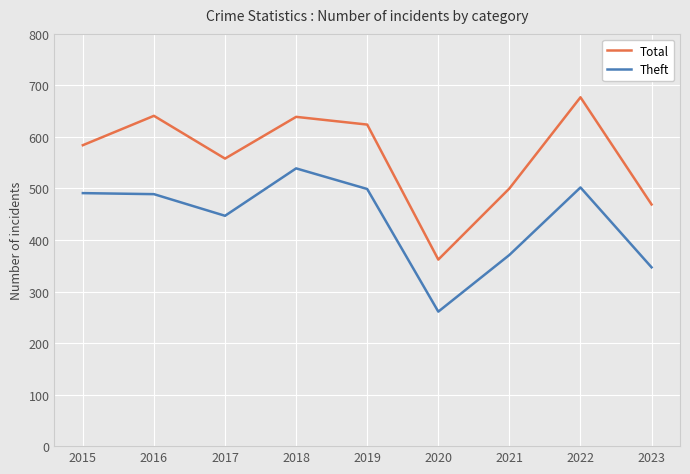

True or false: Theft and Total intersect in this chart.

False